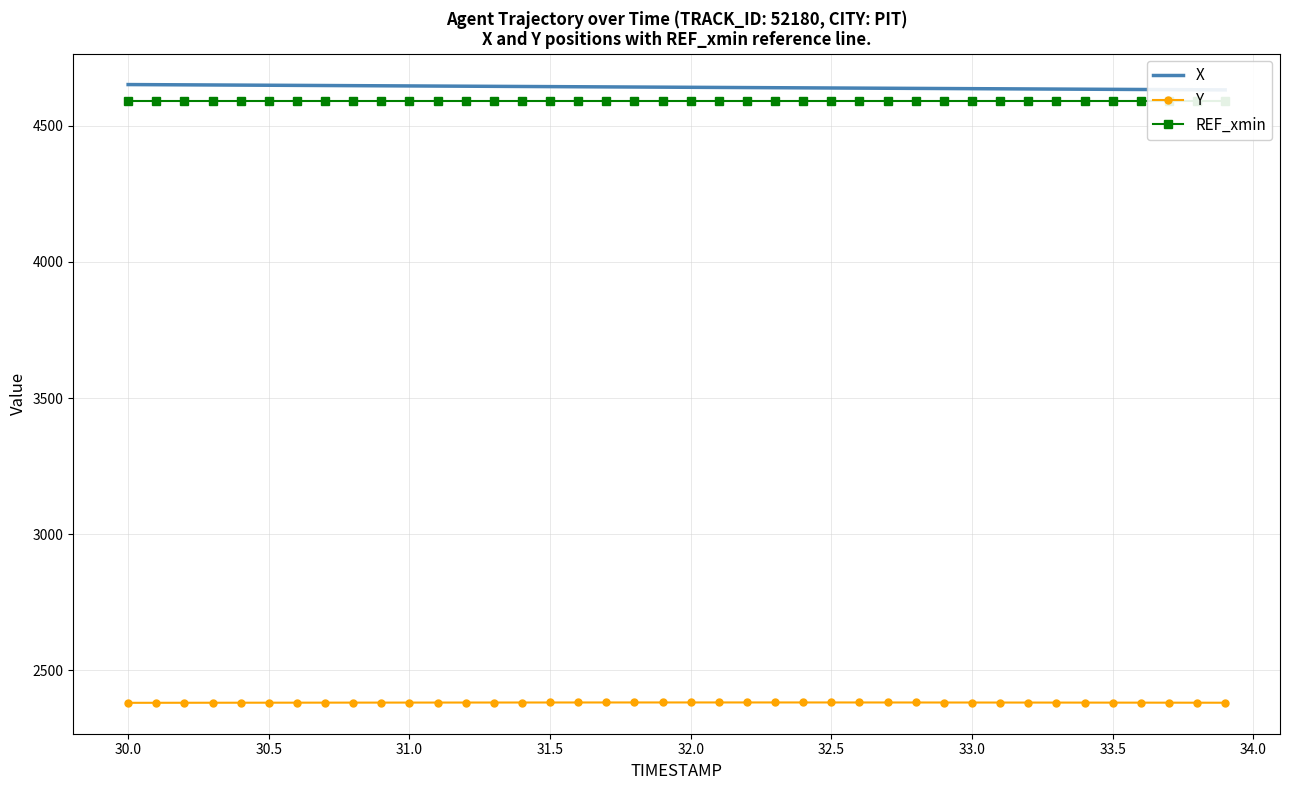

True or false: REF_xmin and X cross at least once.

False